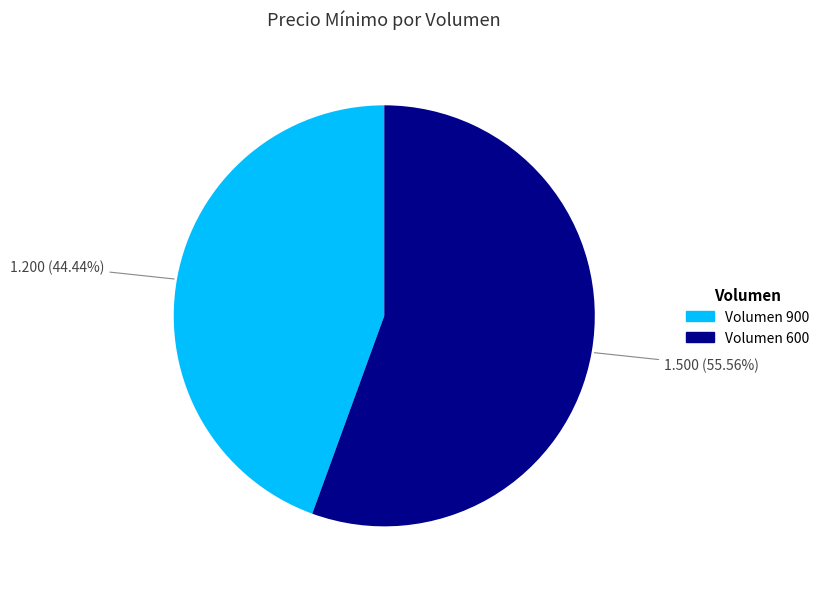

Count the number of slices in the pie.

2